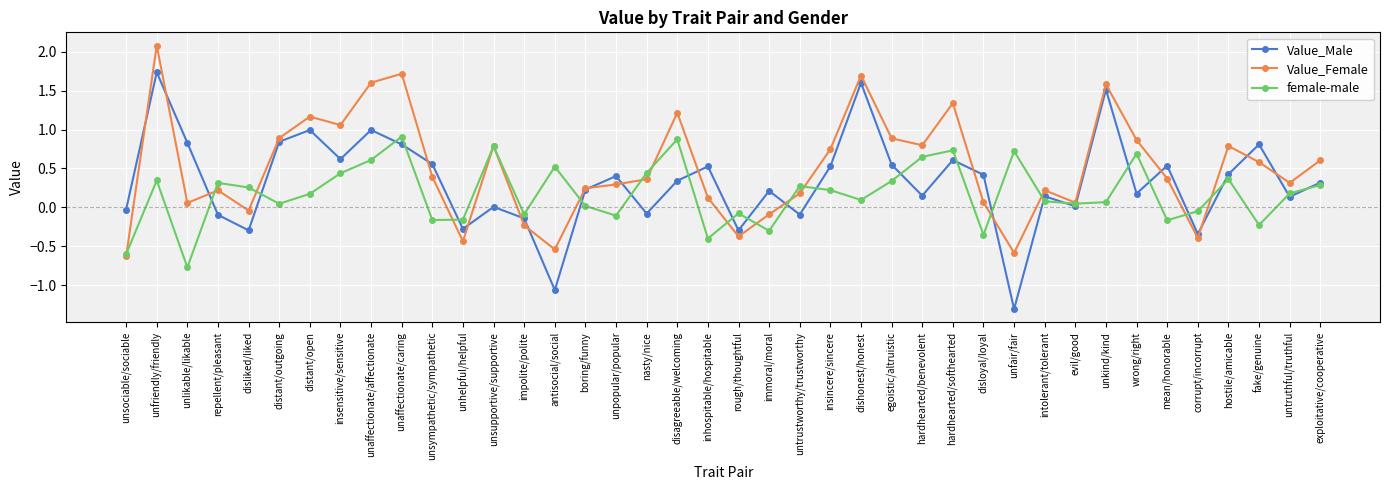

At which category does the chart reach its minimum across all series?

unfair/fair